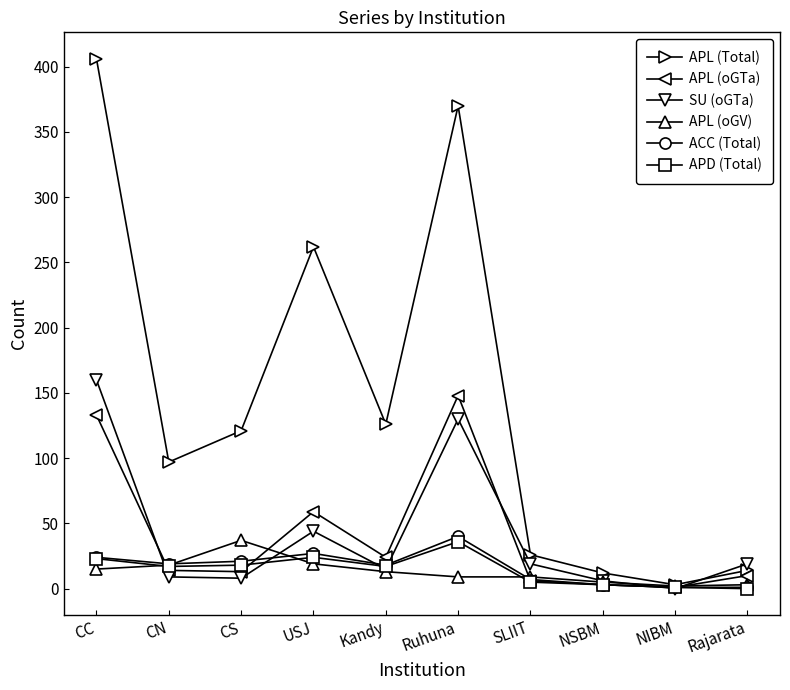

Which category has the highest value in the APL (oGTa) series?

Ruhuna